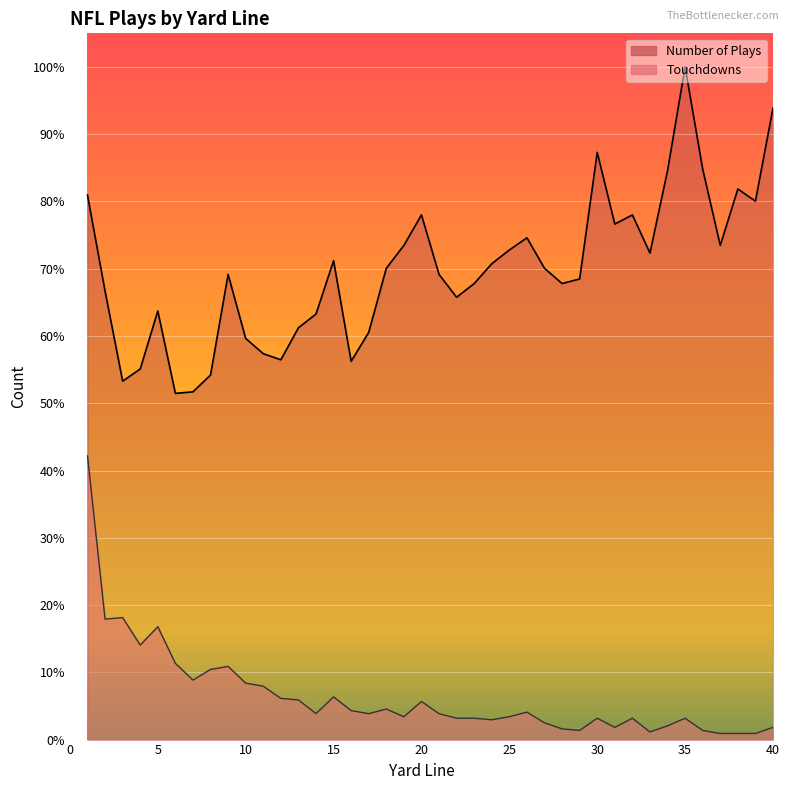

What is the difference between the maximum and minimum values in the Number of Plays series?

214